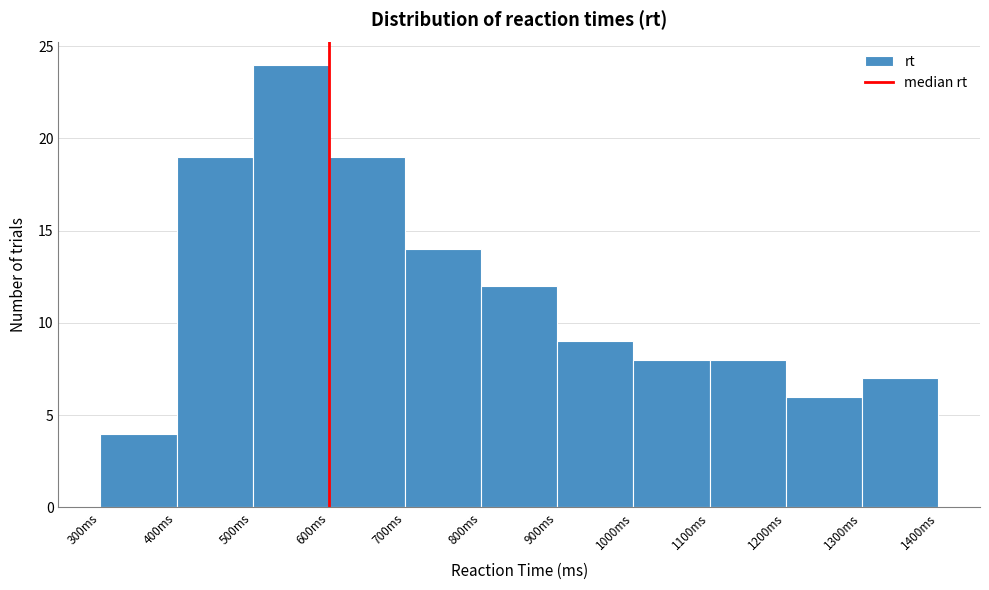

Reading left to right, transcribe this chart: for each bar, give the range it covers on the x-axis and its height. The values are not printed on the chart, so give them approximately, as read against the axis.

300 to 400: 4
400 to 500: 19
500 to 600: 24
600 to 700: 19
700 to 800: 14
800 to 900: 12
900 to 1000: 9
1000 to 1100: 8
1100 to 1200: 8
1200 to 1300: 6
1300 to 1400: 7